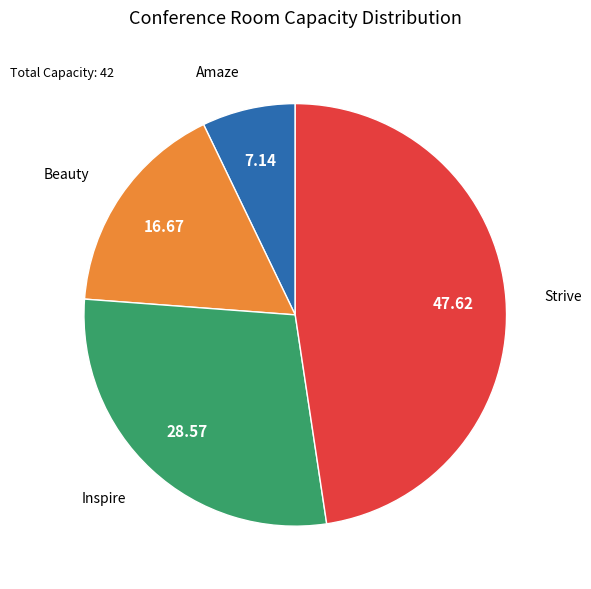

Which category has the smallest portion of the pie?

Amaze